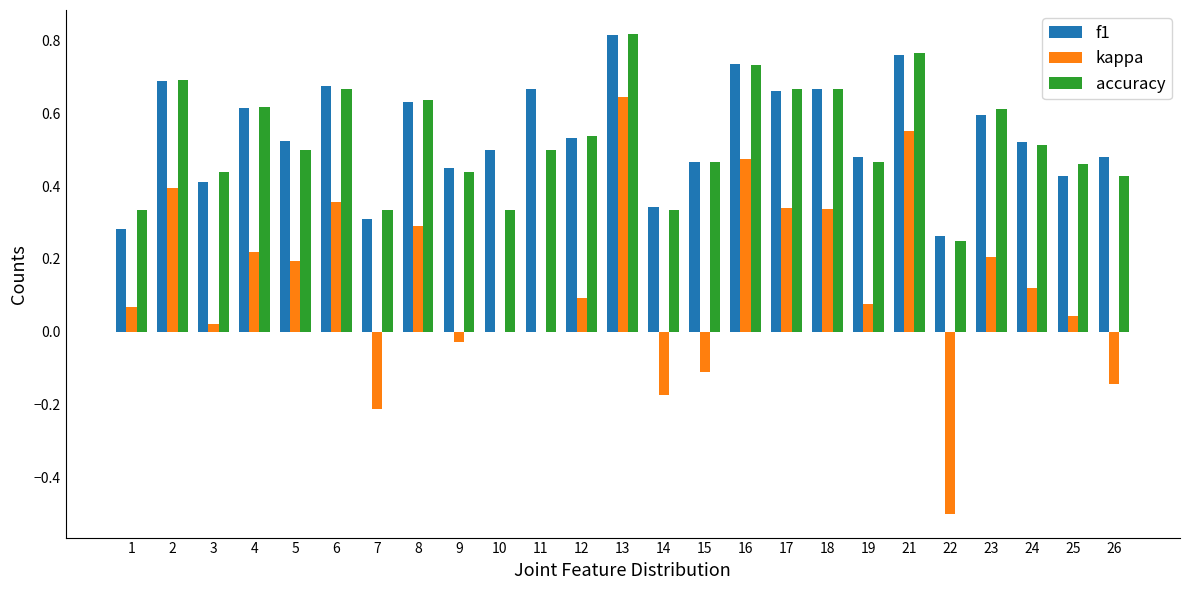

Is it true that f1 equals 0.7 at 19?

False